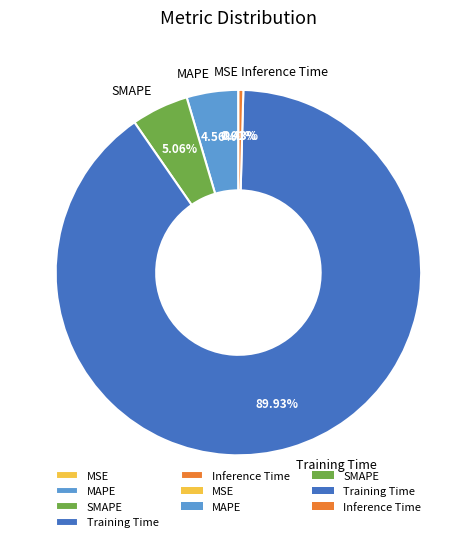

Between Inference Time and Training Time, which is larger?

Training Time